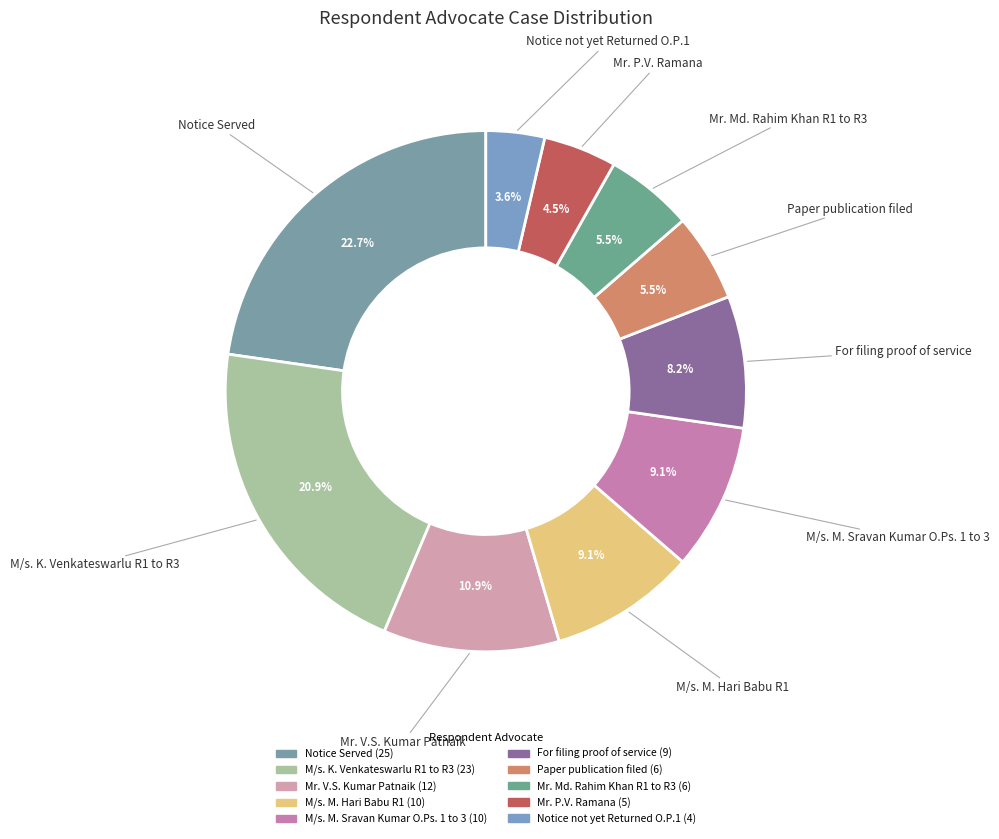

Is the sum of Mr. P.V. Ramana and Paper publication filed greater than half?

No